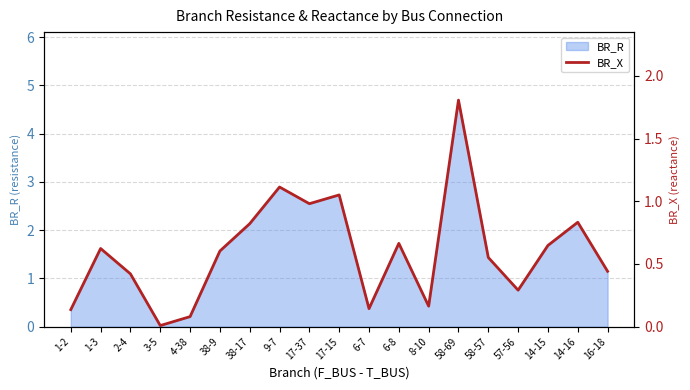

What is the maximum value shown in the chart?

1.8